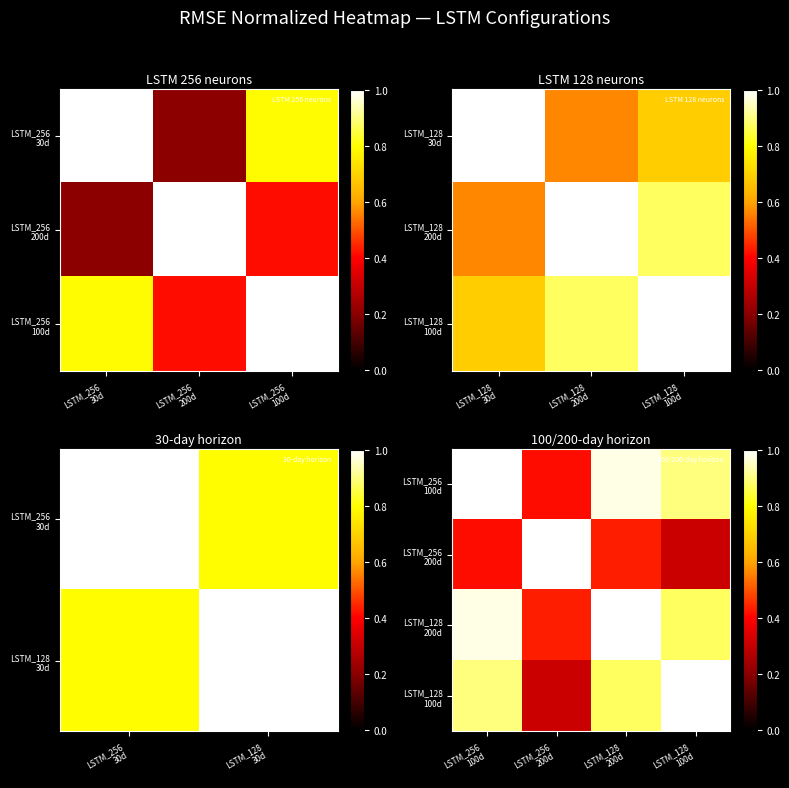

Which series changed the most between LSTM_256 100d and LSTM_128 200d?

LSTM_256 200d